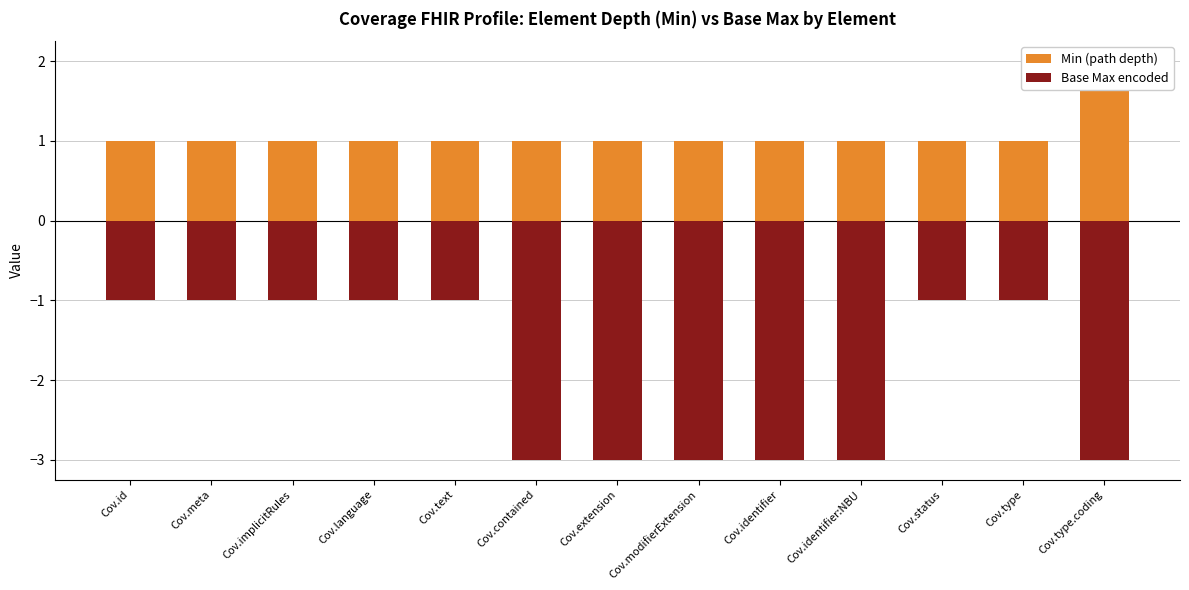

What are all the series names shown in the legend?

Min (path depth), Base Max encoded